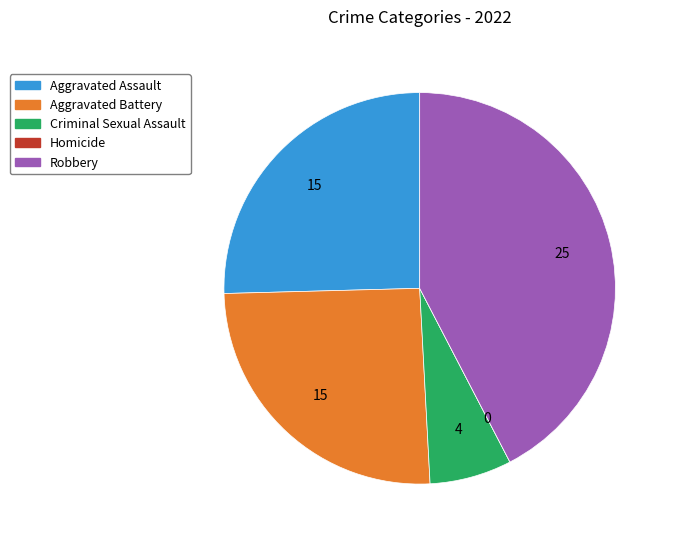

Combined, do Aggravated Battery and Robbery account for over 50%?

Yes